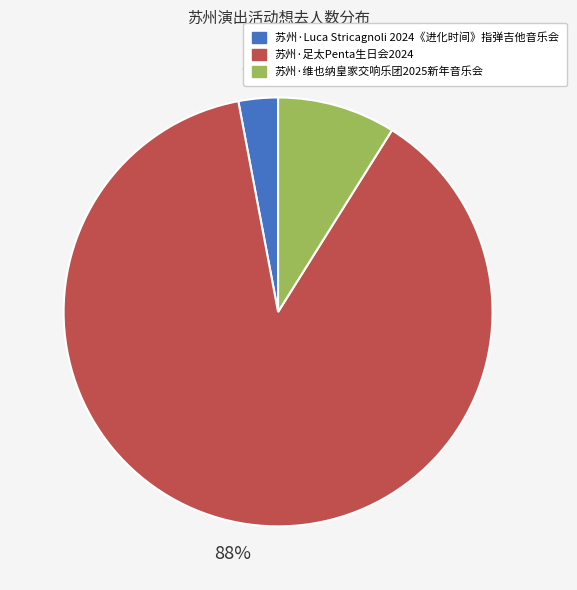

What percentage is the 苏州·维也纳皇家交响乐团2025新年音乐会 slice, to the nearest percent?

9%